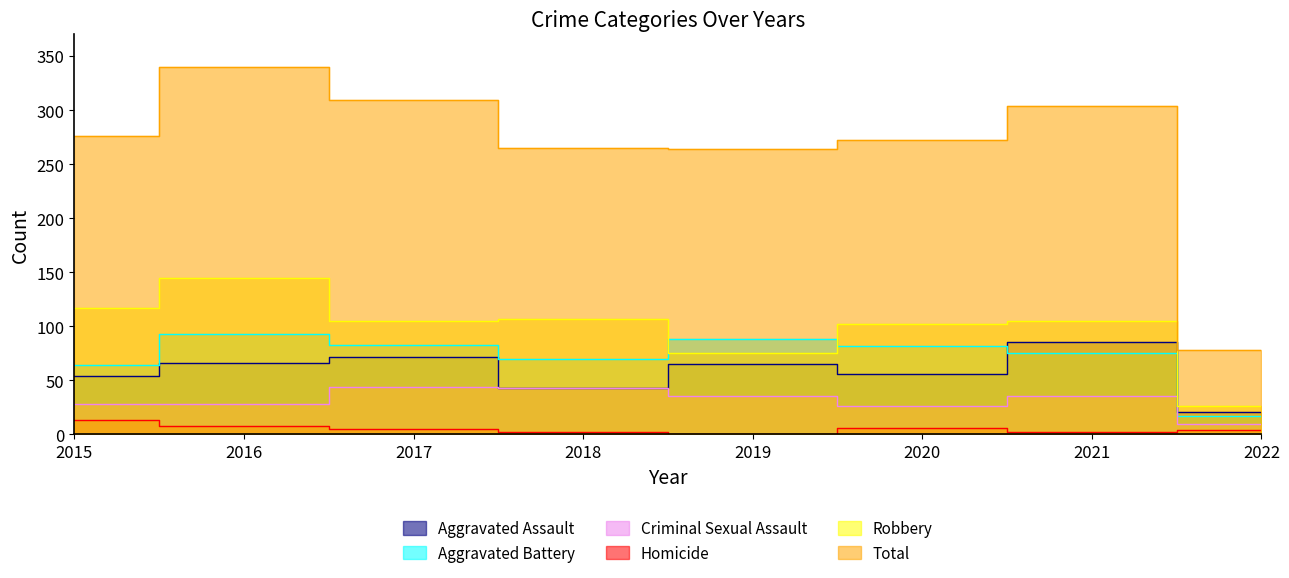

Does the chart have visible grid lines?

No